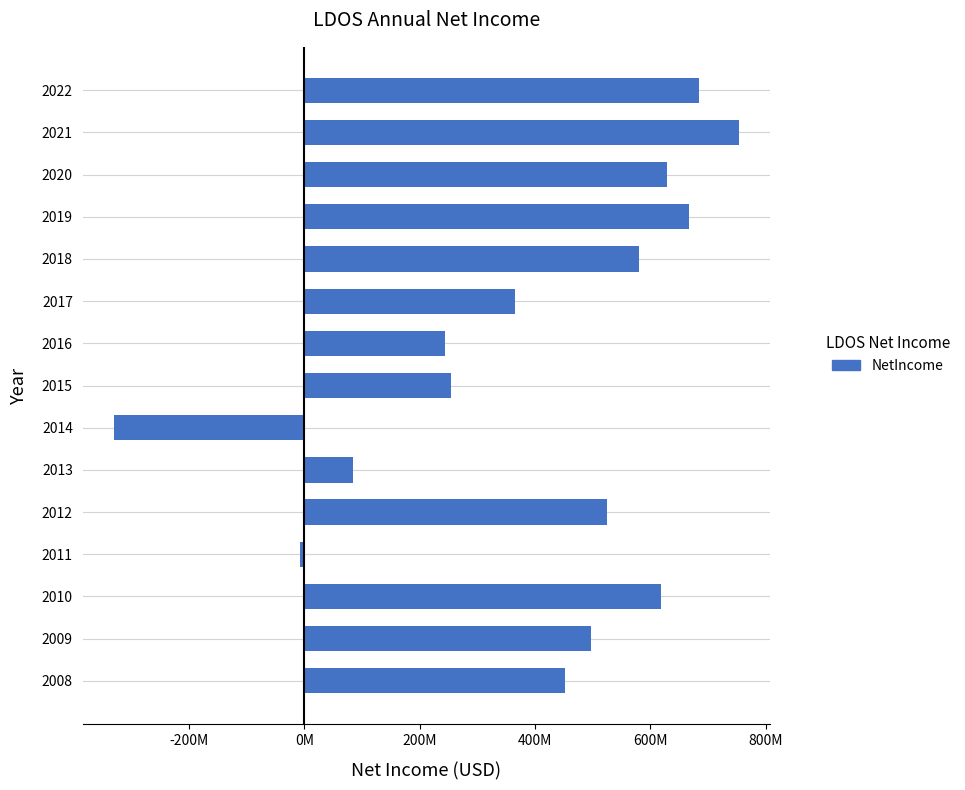

Are the bars horizontal?

Yes